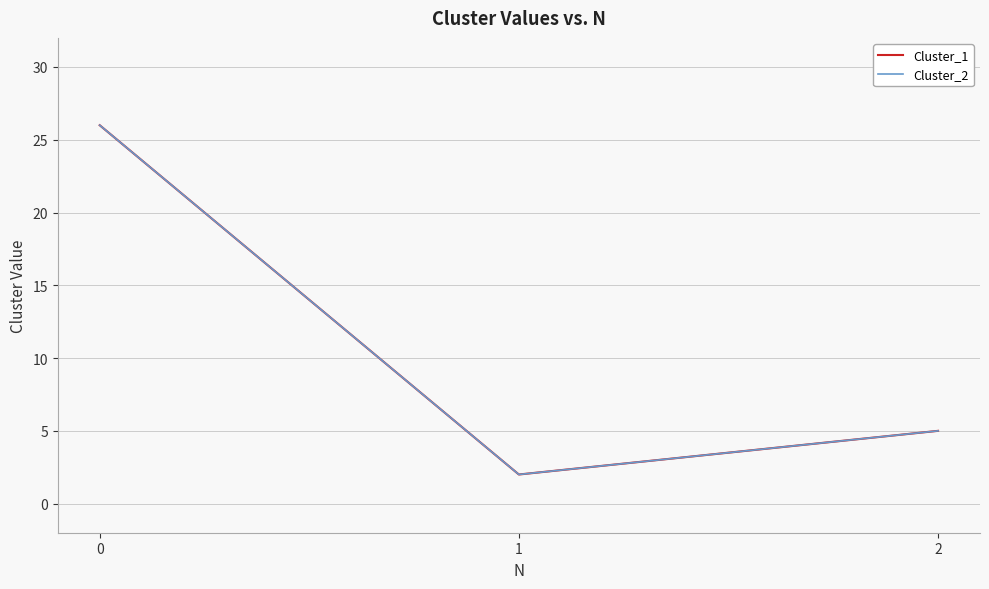

Does the chart have visible grid lines?

Yes